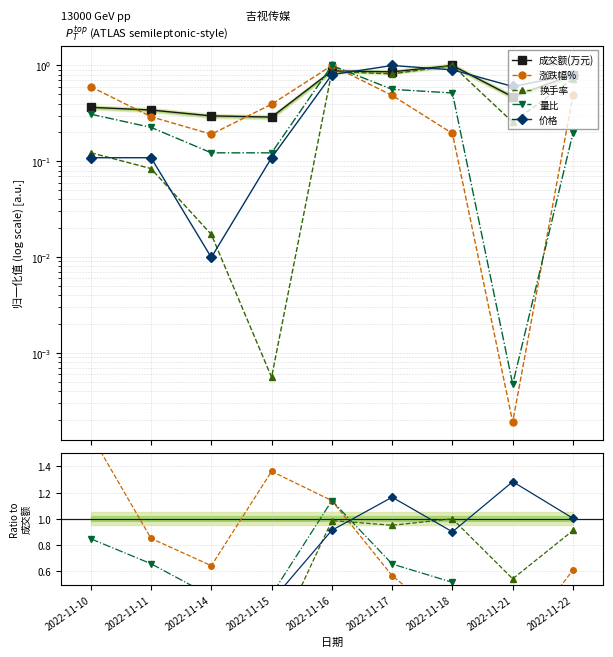

At which label is 价格 closest to 0?

2022-11-14